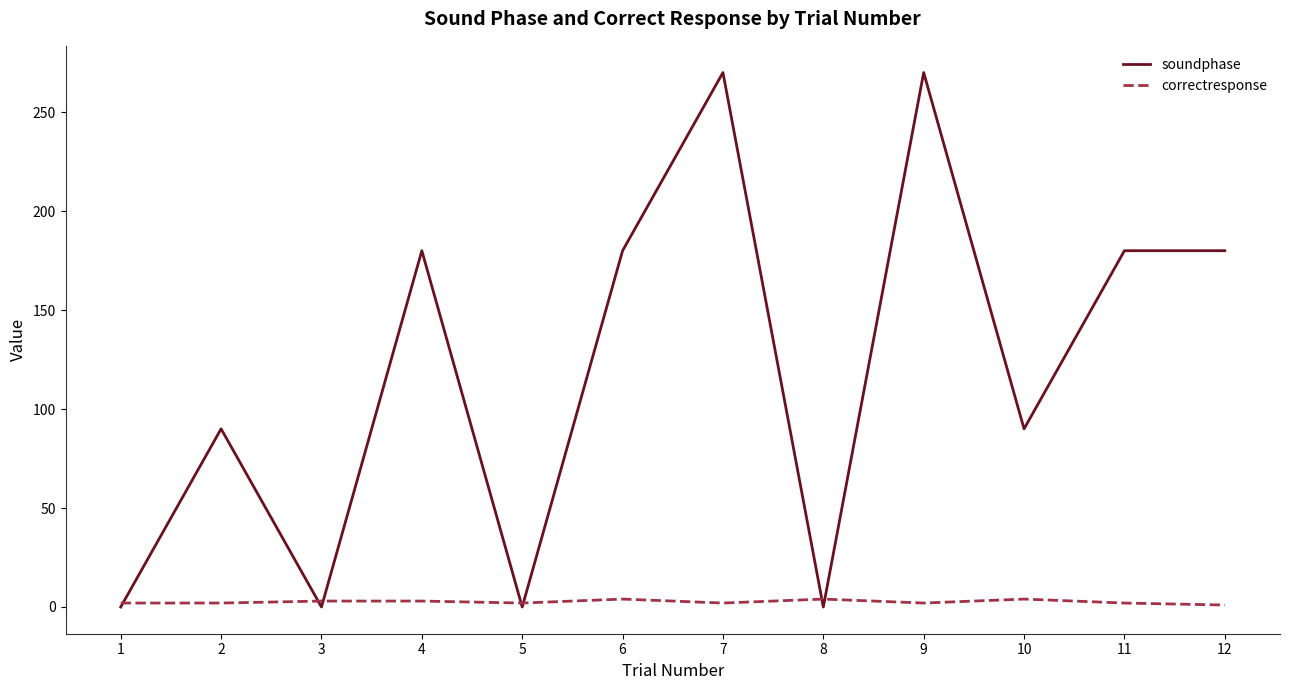

At how many categories does at least one series exceed 80?

8